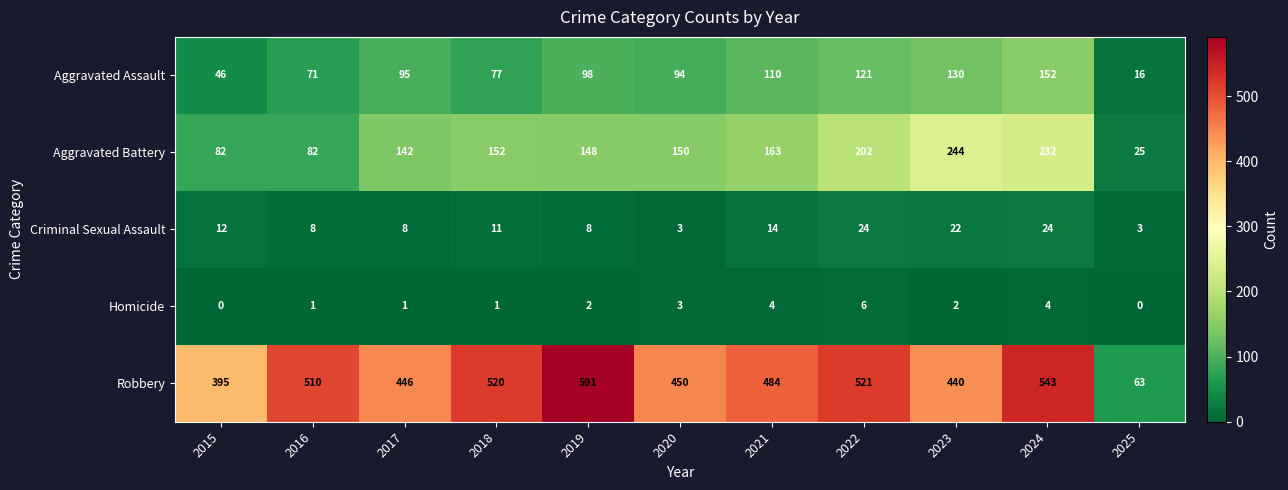

Rank the series at 2016 from highest to lowest value.

Robbery, Aggravated Battery, Aggravated Assault, Criminal Sexual Assault, Homicide